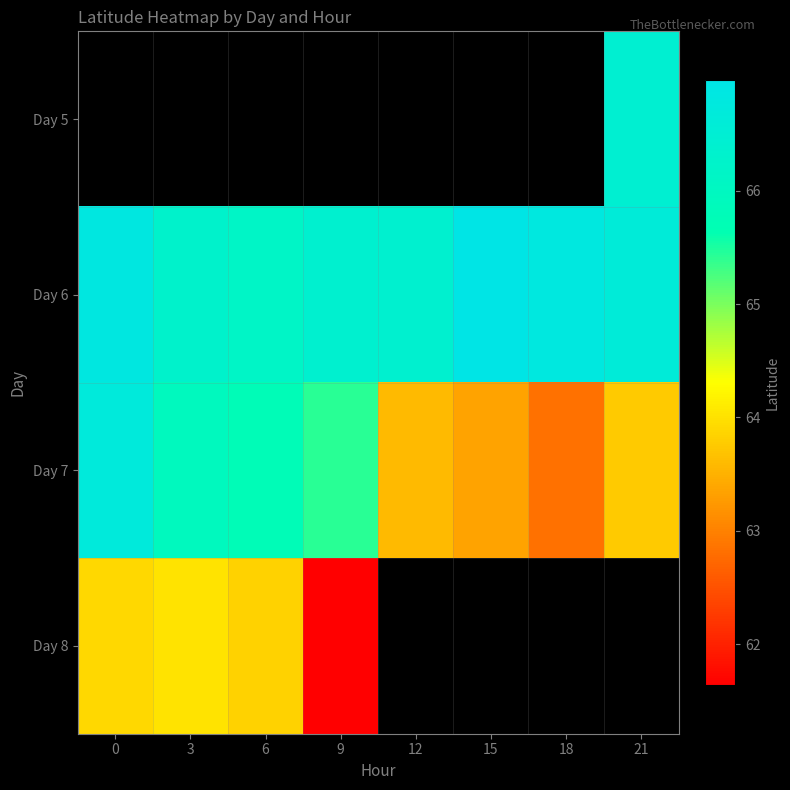

Which category has the lowest value in the Day 6 series?

6